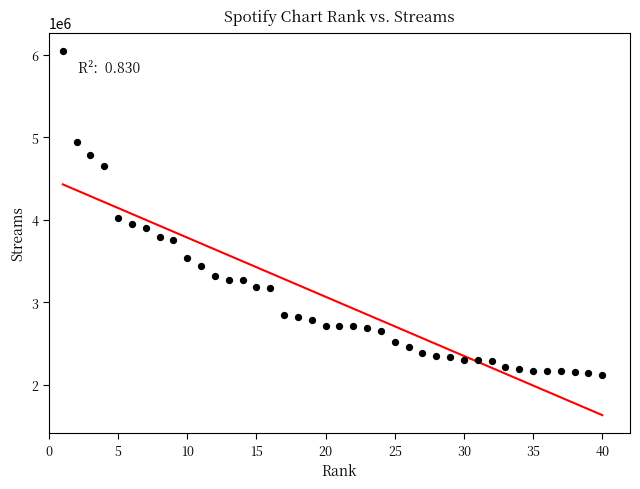

What Y value in the scatter plot is closest to 4084409?

4017046